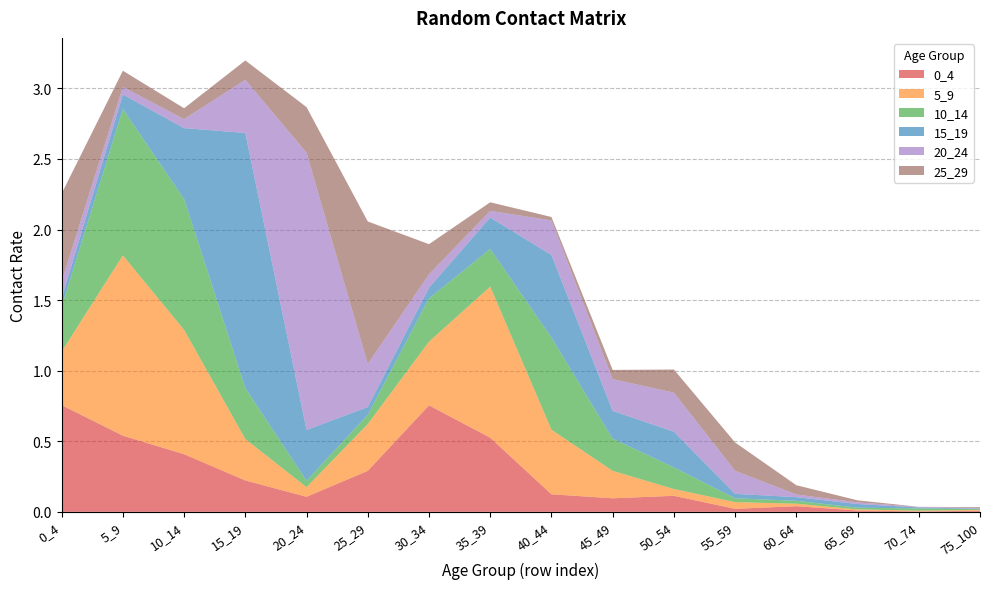

Reading left to right, what are all the values shown in this chart?

0_4: 0_4=0.8	5_9=0.5	10_14=0.4	15_19=0.2	20_24=0.1	25_29=0.3	30_34=0.8	35_39=0.5	40_44=0.1	45_49=0.1	50_54=0.1	55_59=0.0	60_64=0.0	65_69=0.0	70_74=0.0	75_100=0.0
5_9: 0_4=0.4	5_9=1.3	10_14=0.9	15_19=0.3	20_24=0.1	25_29=0.3	30_34=0.5	35_39=1.1	40_44=0.5	45_49=0.2	50_54=0.0	55_59=0.0	60_64=0.0	65_69=0.0	70_74=0.0	75_100=0.0
10_14: 0_4=0.3	5_9=1.0	10_14=0.9	15_19=0.4	20_24=0.0	25_29=0.1	30_34=0.3	35_39=0.3	40_44=0.7	45_49=0.2	50_54=0.2	55_59=0.0	60_64=0.0	65_69=0.0	70_74=0.0	75_100=0.0
15_19: 0_4=0.1	5_9=0.1	10_14=0.5	15_19=1.8	20_24=0.4	25_29=0.1	30_34=0.1	35_39=0.2	40_44=0.6	45_49=0.2	50_54=0.3	55_59=0.0	60_64=0.0	65_69=0.0	70_74=0.0	75_100=0.0
20_24: 0_4=0.1	5_9=0.1	10_14=0.1	15_19=0.4	20_24=2.0	25_29=0.3	30_34=0.1	35_39=0.0	40_44=0.2	45_49=0.2	50_54=0.3	55_59=0.2	60_64=0.0	65_69=0.0	70_74=0.0	75_100=0.0
25_29: 0_4=0.6	5_9=0.1	10_14=0.1	15_19=0.1	20_24=0.3	25_29=1.0	30_34=0.2	35_39=0.1	40_44=0.0	45_49=0.1	50_54=0.2	55_59=0.2	60_64=0.1	65_69=0.0	70_74=0.0	75_100=0.0